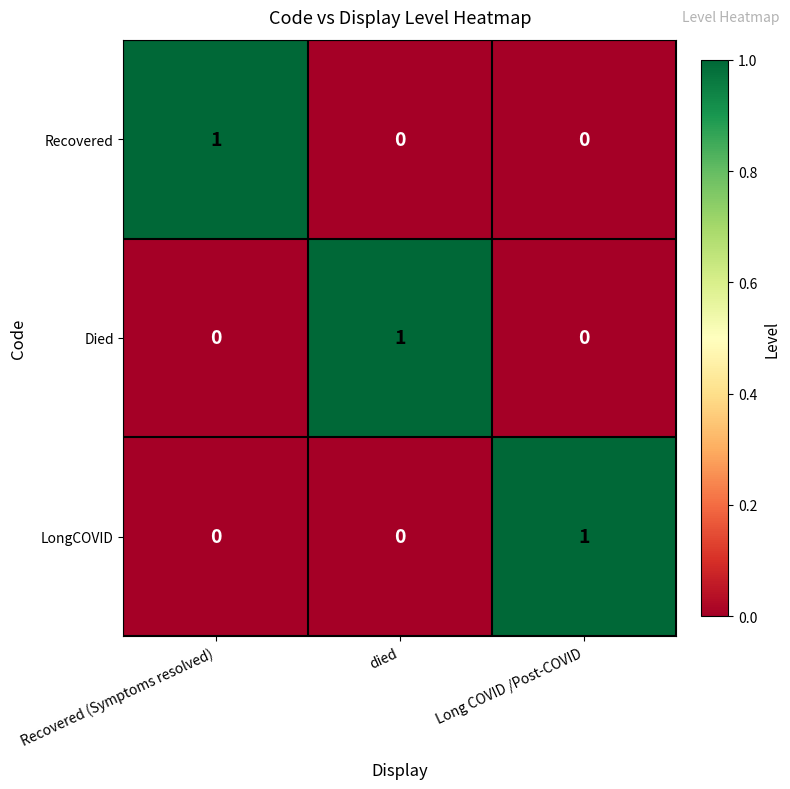

Is the value of LongCOVID at Long COVID /Post-COVID greater than the value of Died at Recovered (Symptoms resolved)?

Yes